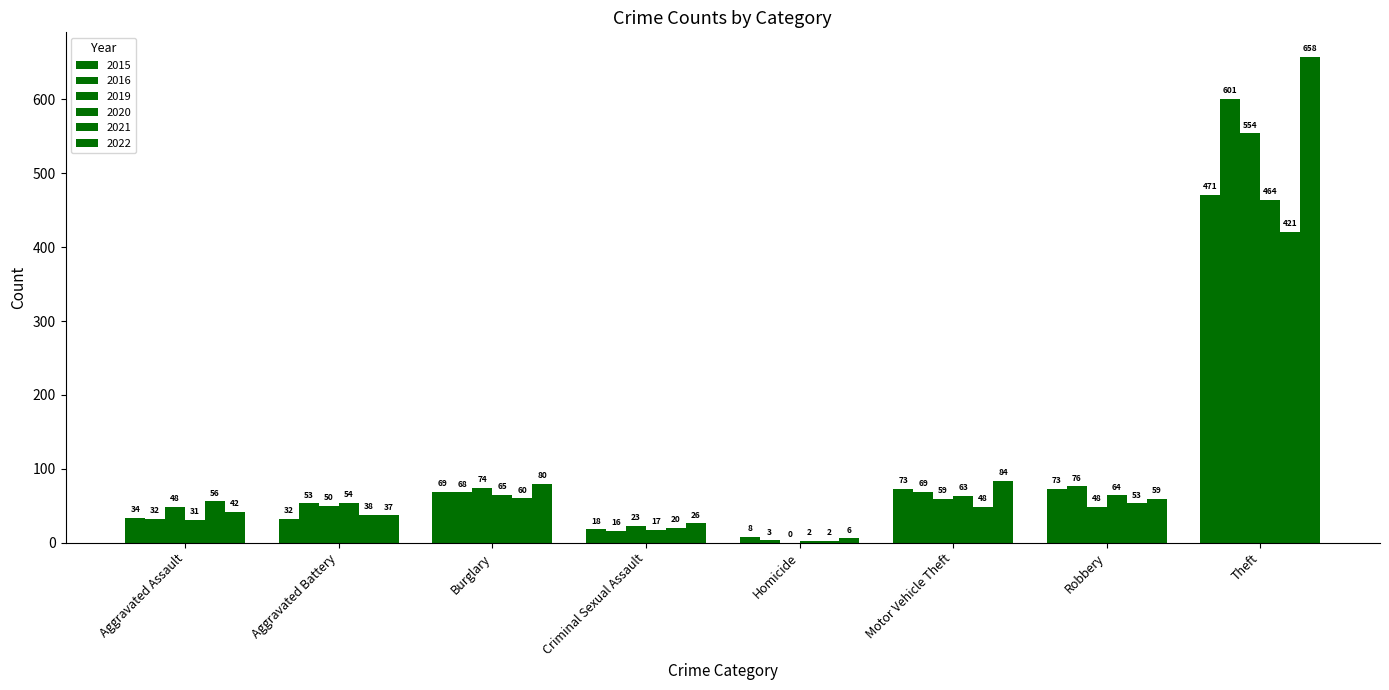

The value of 2016 at Burglary is 103. True or false?

False